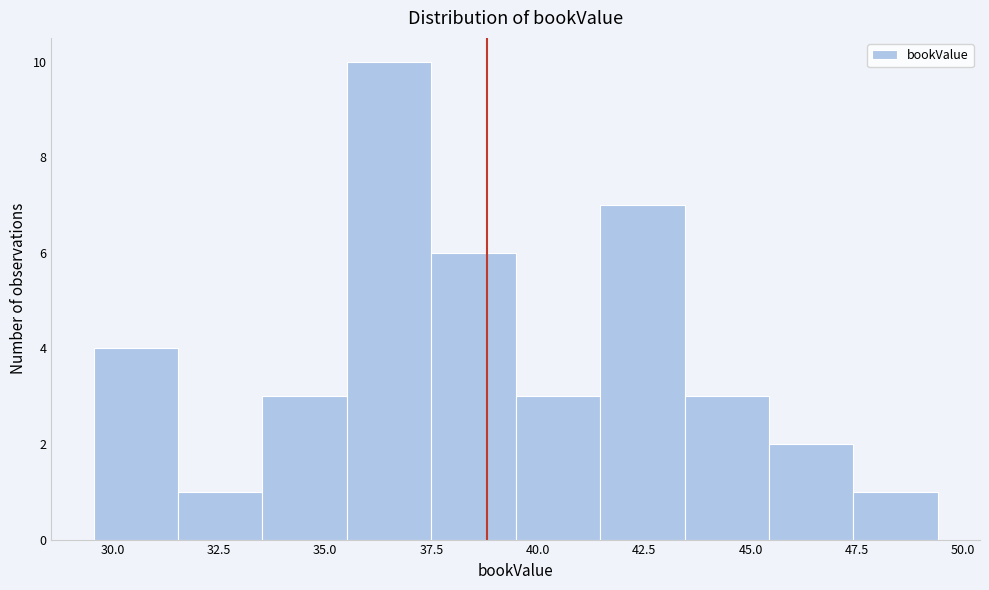

Read against the x-axis, roughly where is the centre of the tallest bar?

36.5